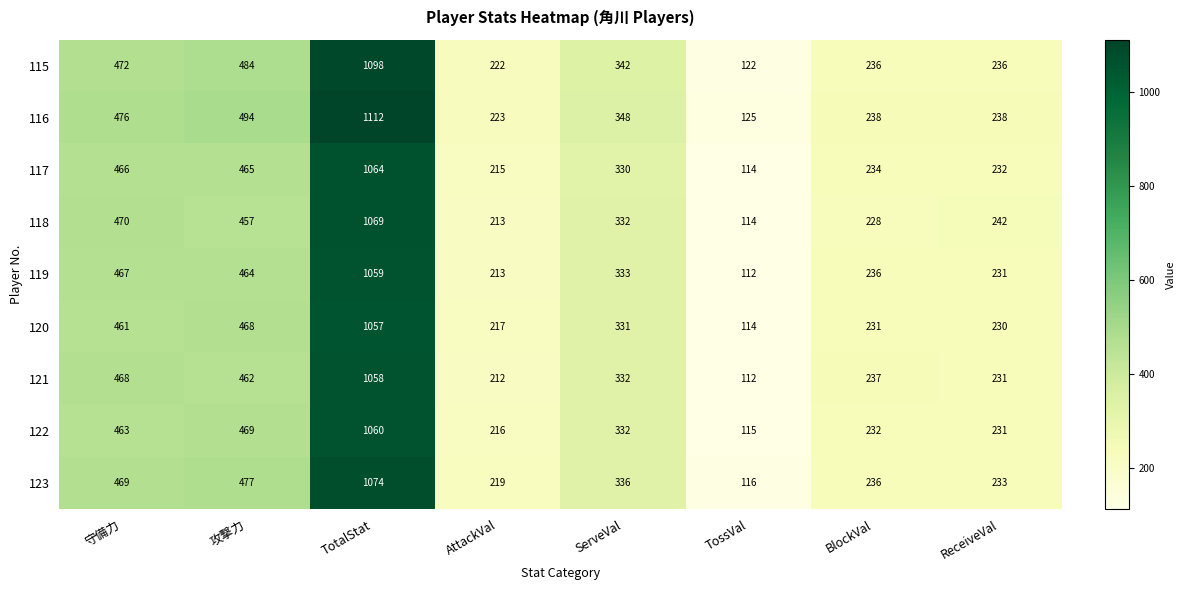

The 117 series shows 259 at 攻撃力. True or false?

False